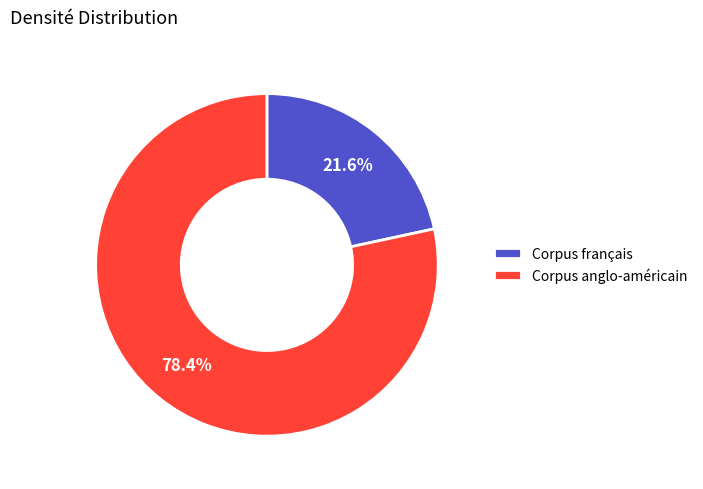

To the nearest percent, what is the difference between the Corpus anglo-américain and Corpus français slice percentages?

57%